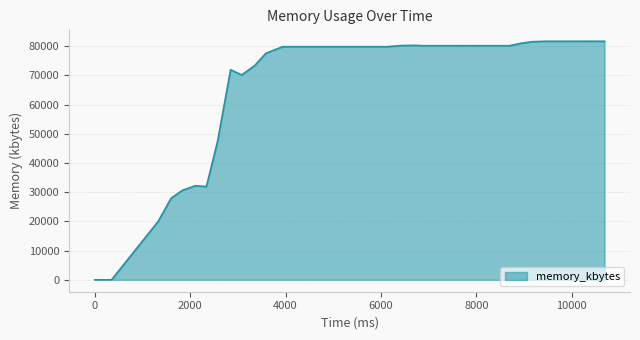

What is the greatest value displayed?

81724